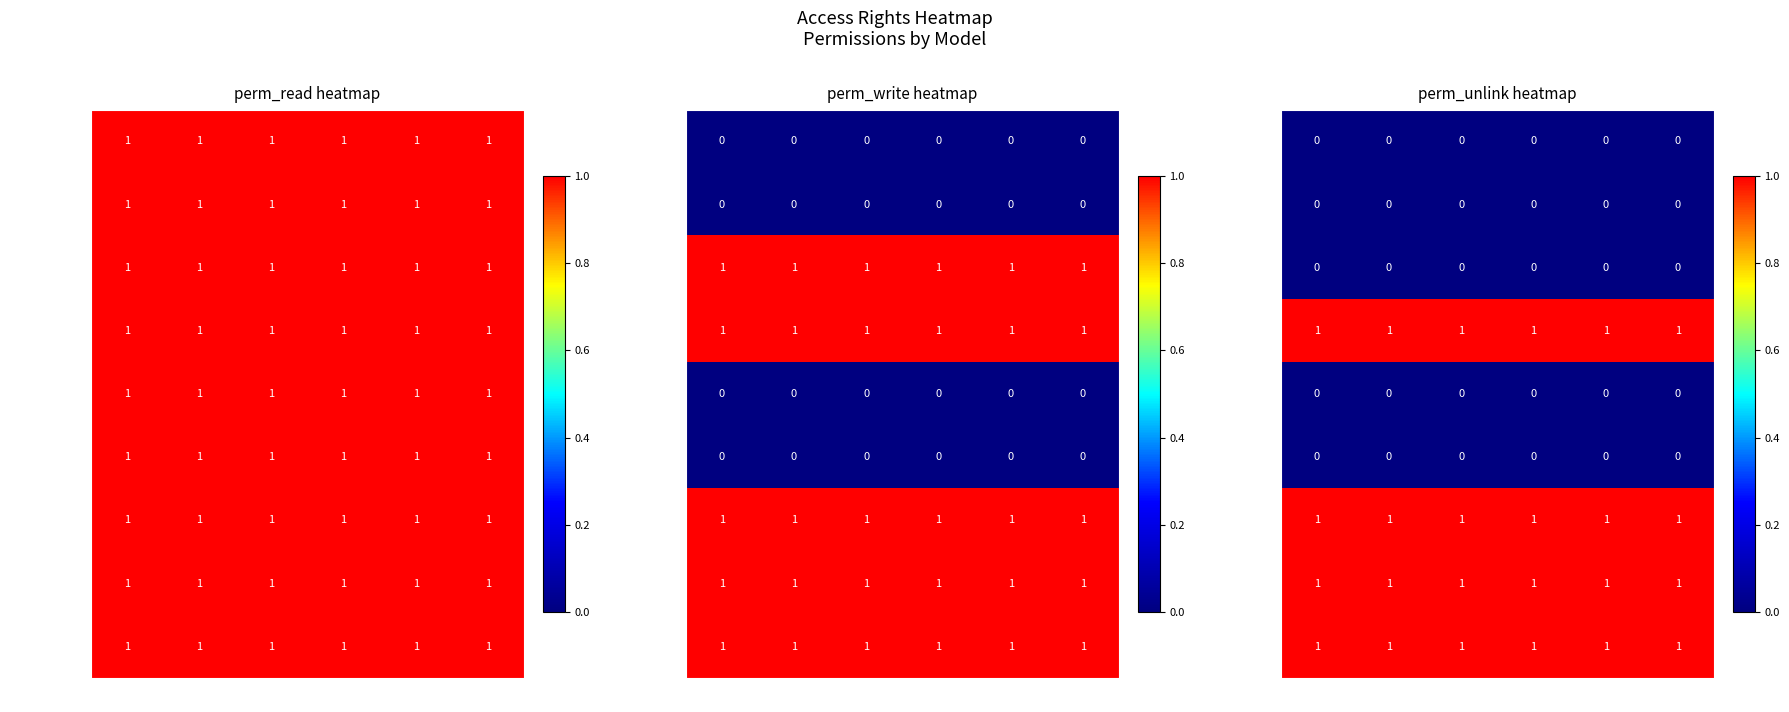

Which has a higher value, a or f?

a